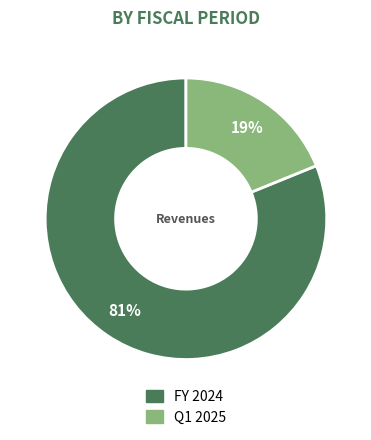

Which has a higher value, Q1 2025 or FY 2024?

FY 2024